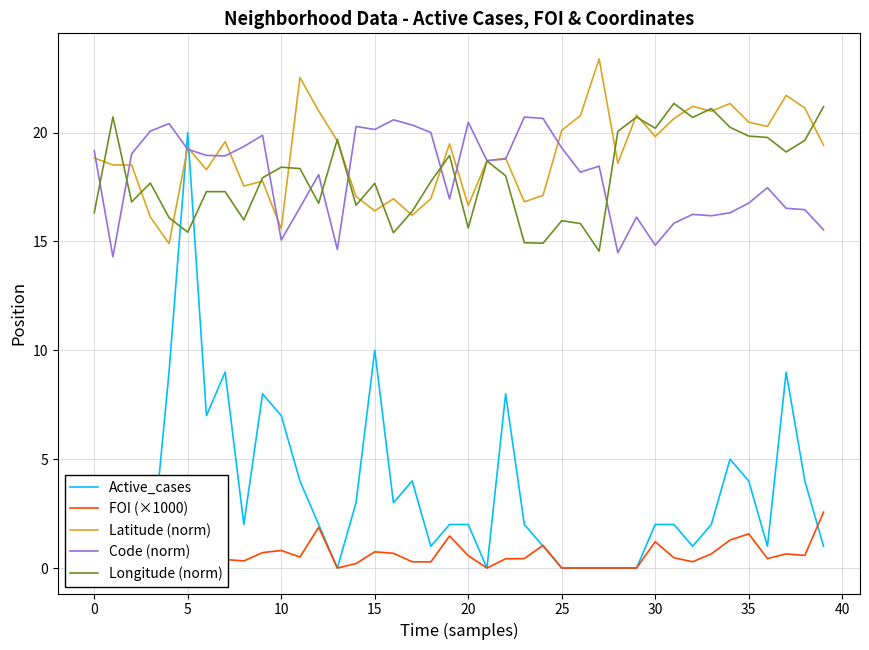

List the series in order of their peak value, lowest first.

FOI (×1000), Active_cases, Code (norm), Longitude (norm), Latitude (norm)